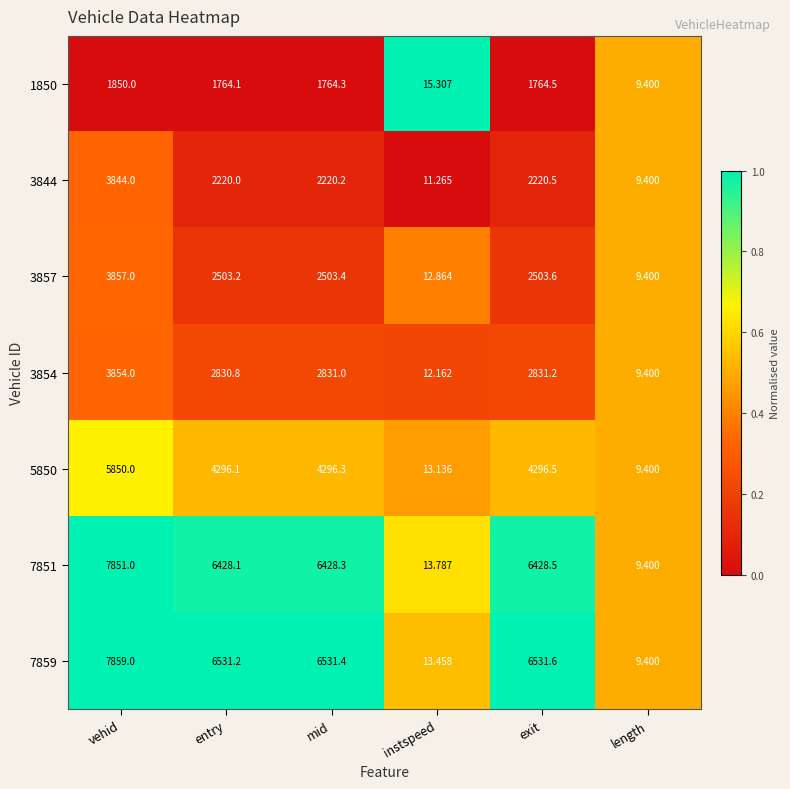

Which category has the highest value in the 3844 series?

vehid